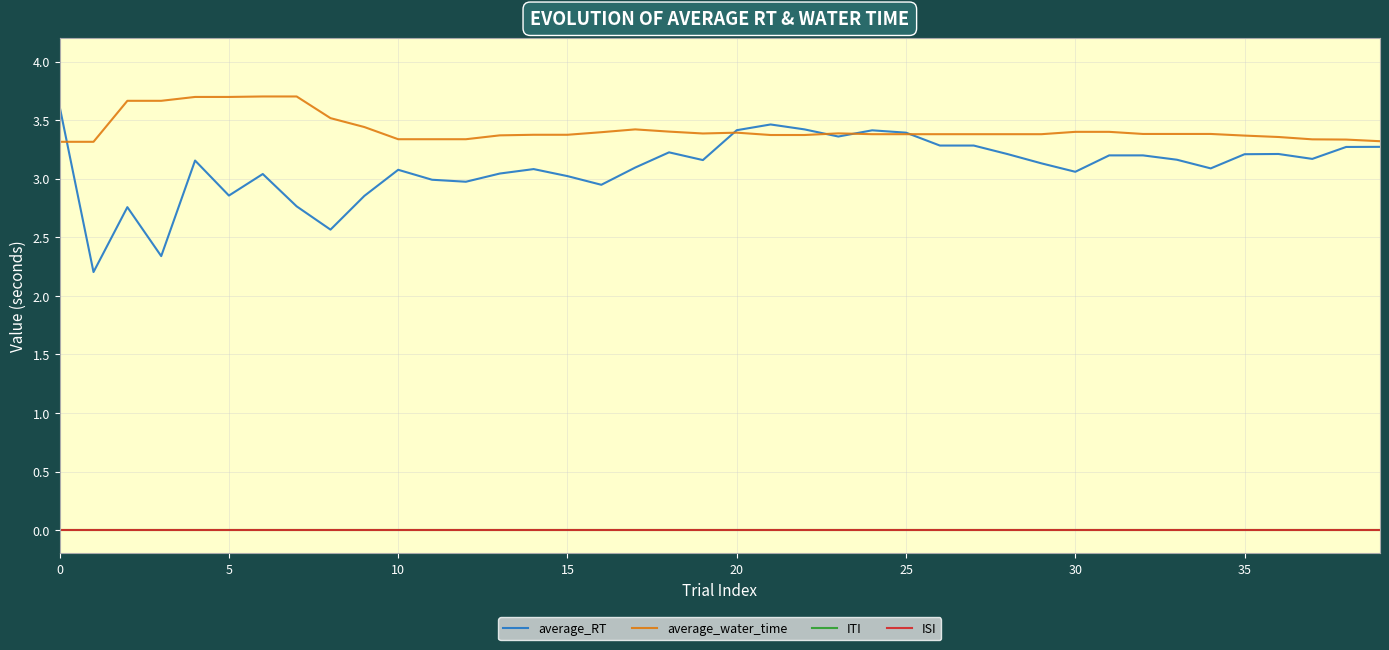

Does the chart have visible grid lines?

Yes